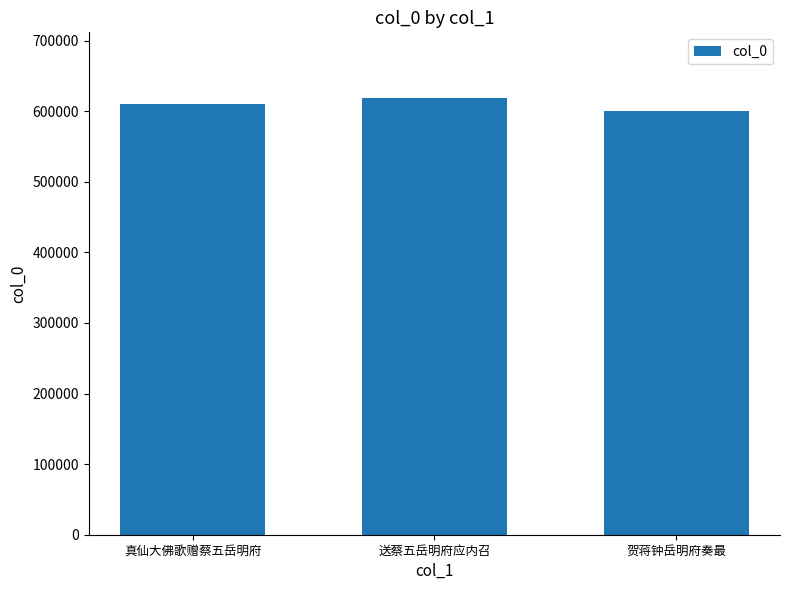

At which category does the chart reach its peak across all series?

送蔡五岳明府应内召